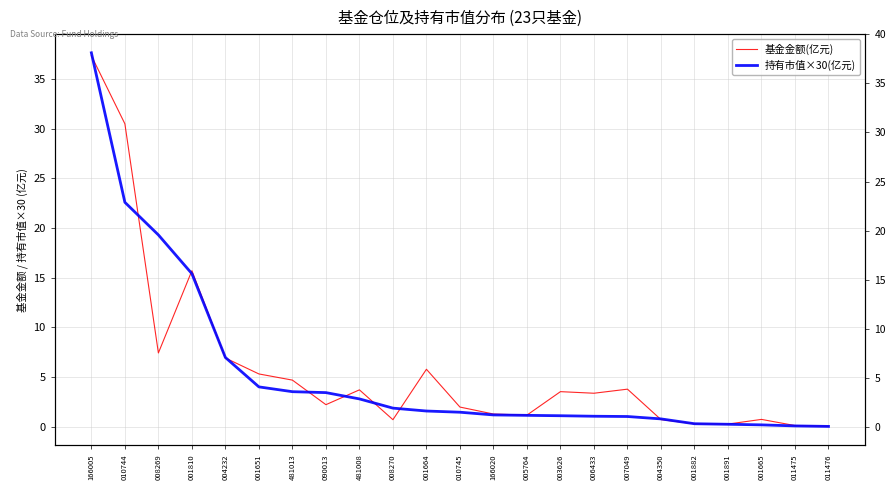

True or false: 持有市值×30(亿元) and 基金金额(亿元) cross at least once.

True